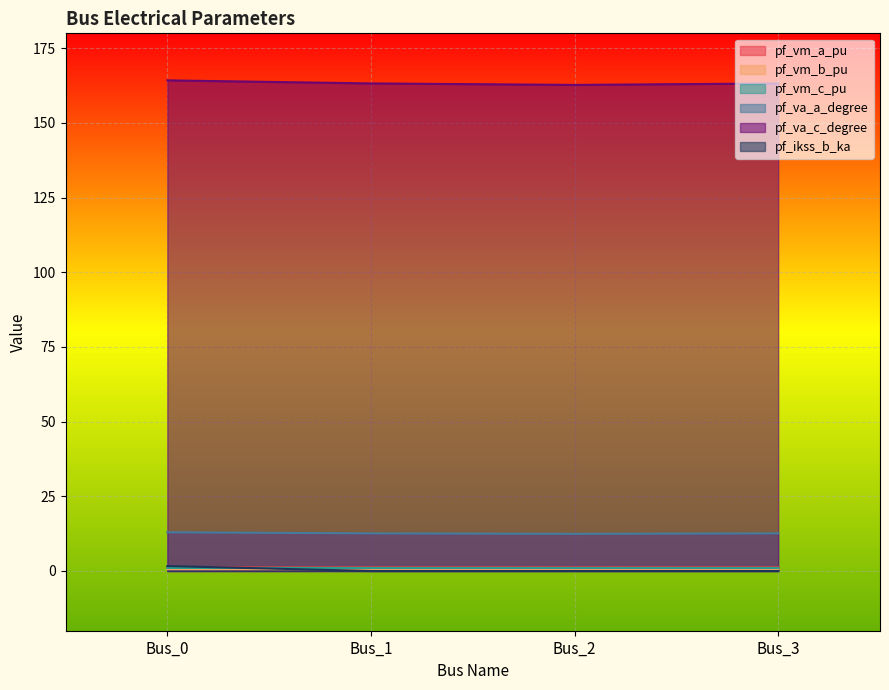

What is the spread (max minus min) of values at Bus_2?

162.7